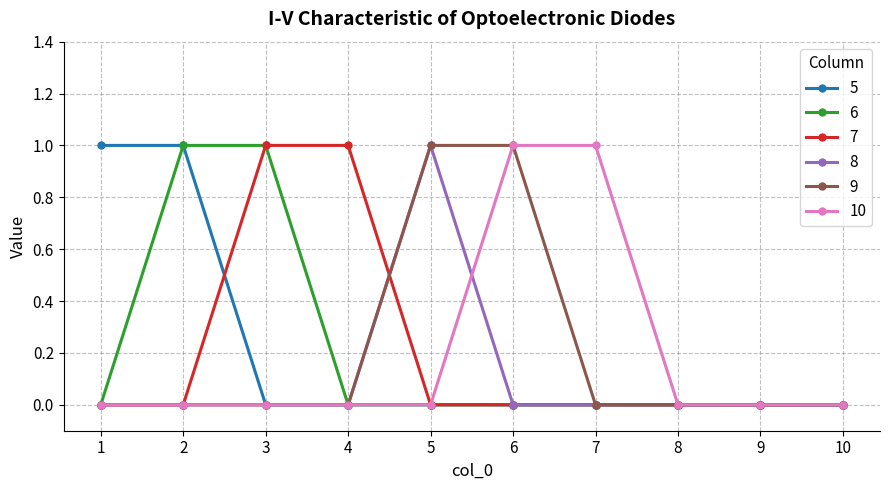

What is the difference between the maximum and minimum values in the 9 series?

1